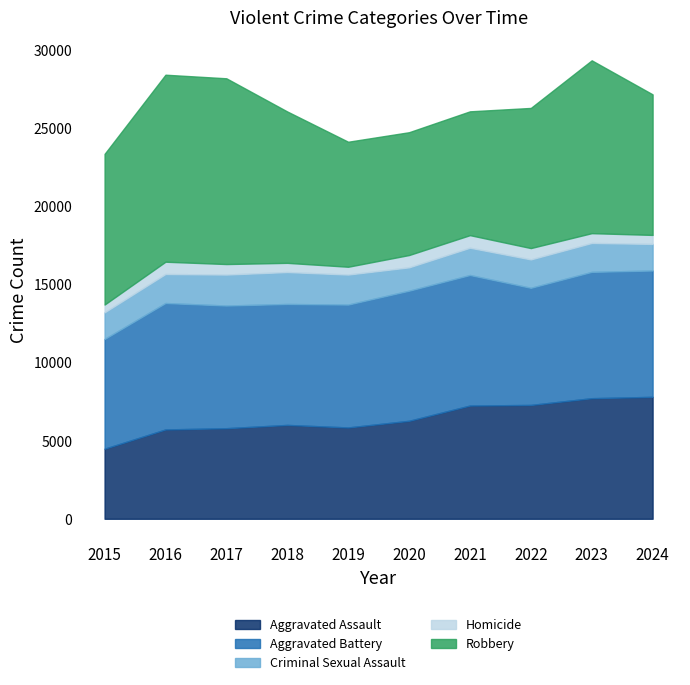

Which category has the highest value across all series?

2016